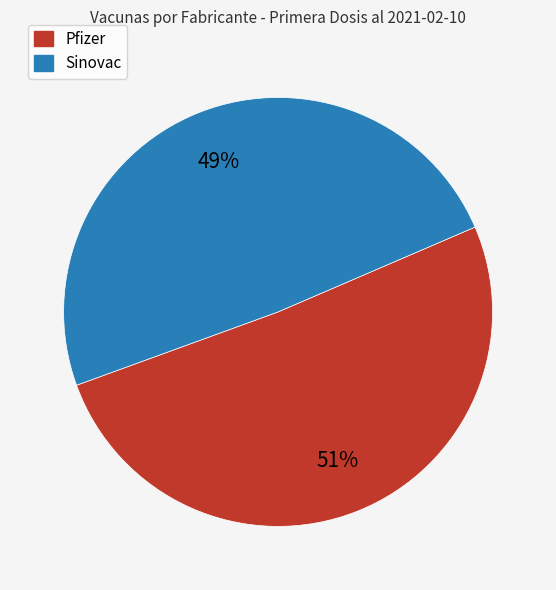

Does Pfizer represent more than half of the total?

Yes